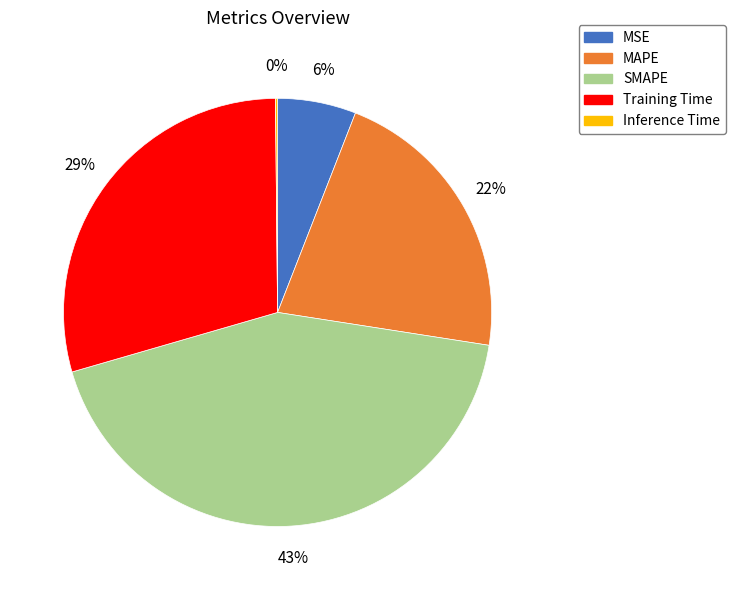

Which category has the biggest portion of the pie?

SMAPE